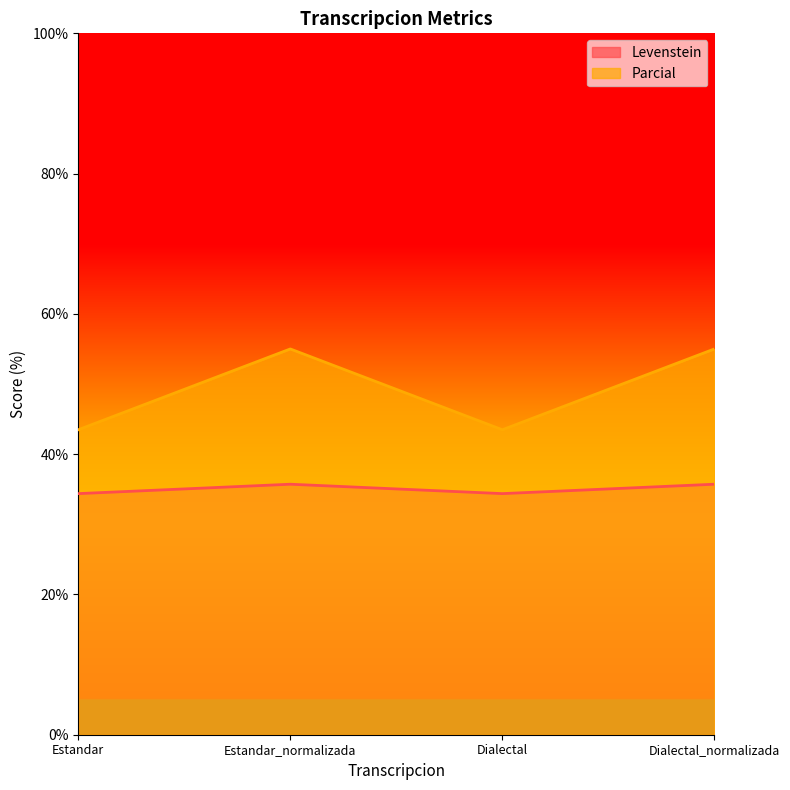

How many interior local peaks does the Levenstein series have?

1